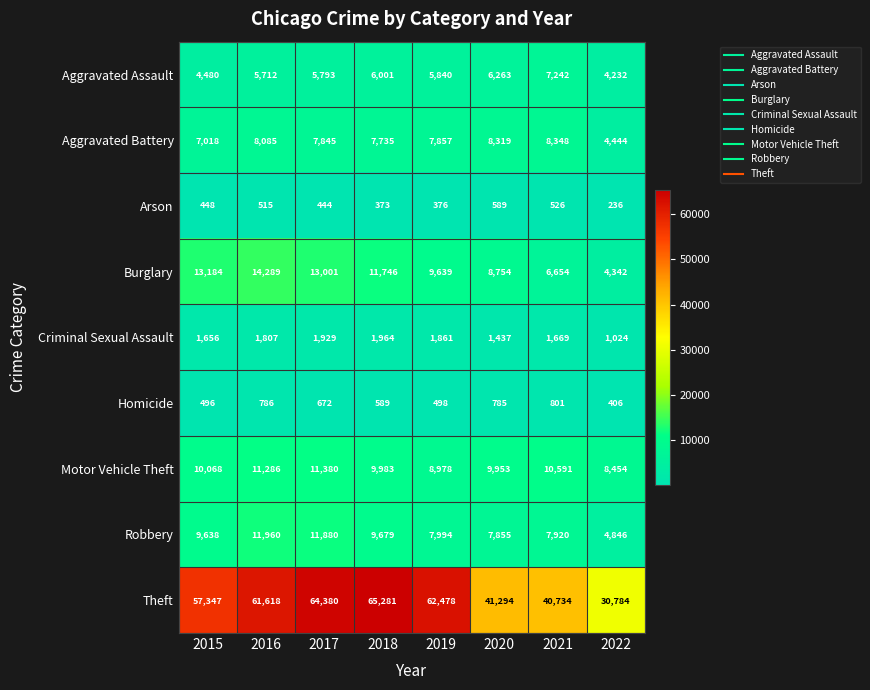

At which category is the sum across all series the highest?

2017